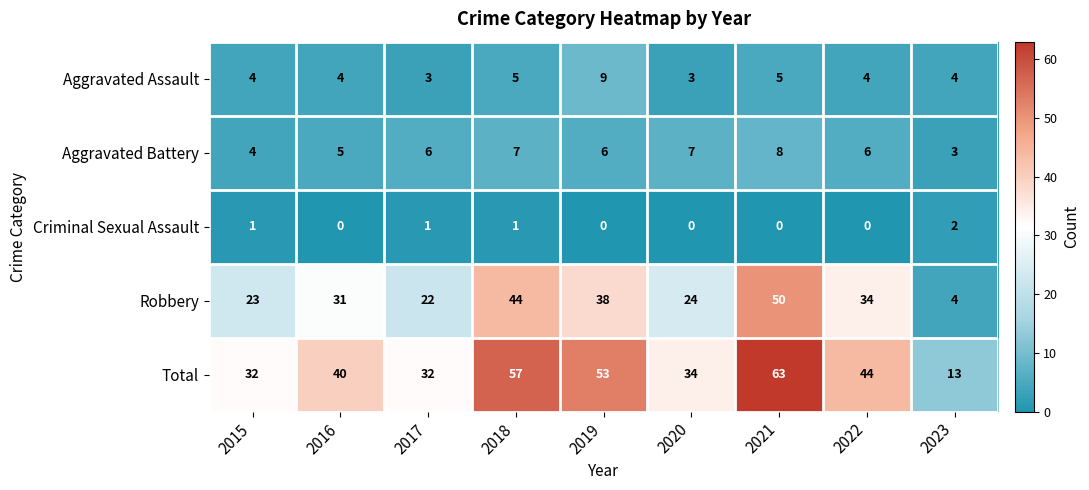

Count the number of data series in this chart.

5